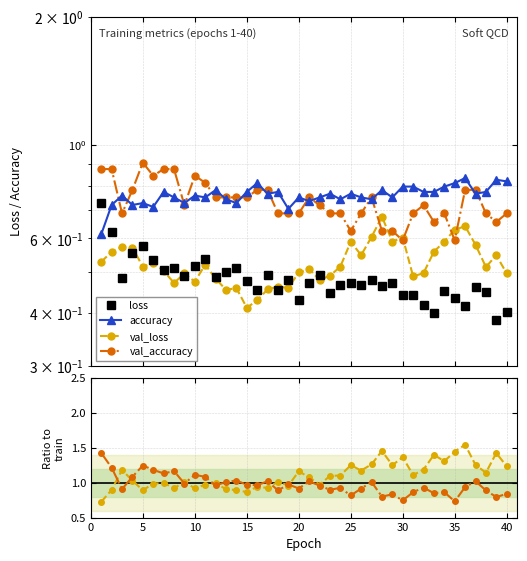

Does the chart have visible grid lines?

Yes